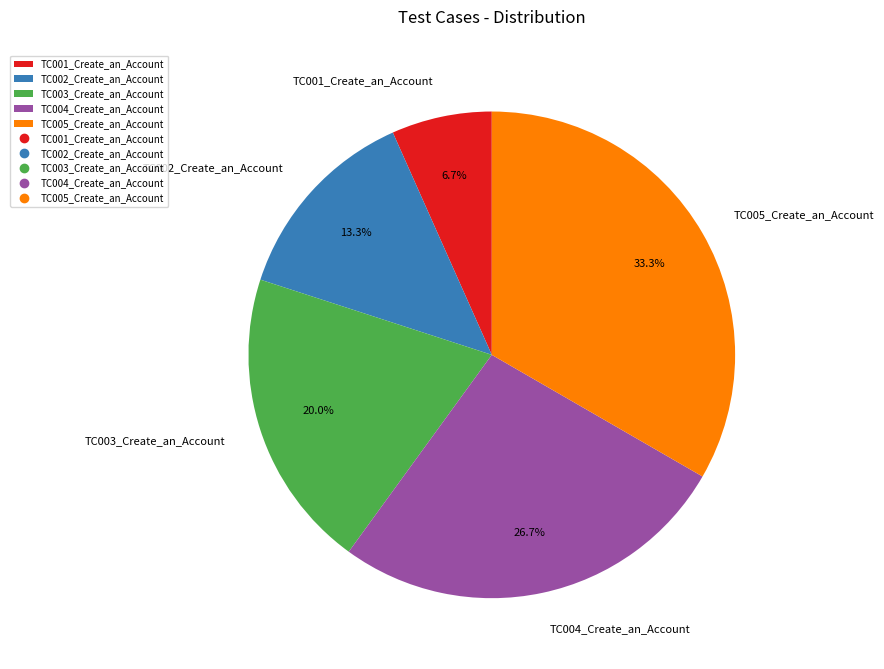

Rank the categories by value from highest to lowest.

TC005_Create_an_Account, TC004_Create_an_Account, TC003_Create_an_Account, TC002_Create_an_Account, TC001_Create_an_Account